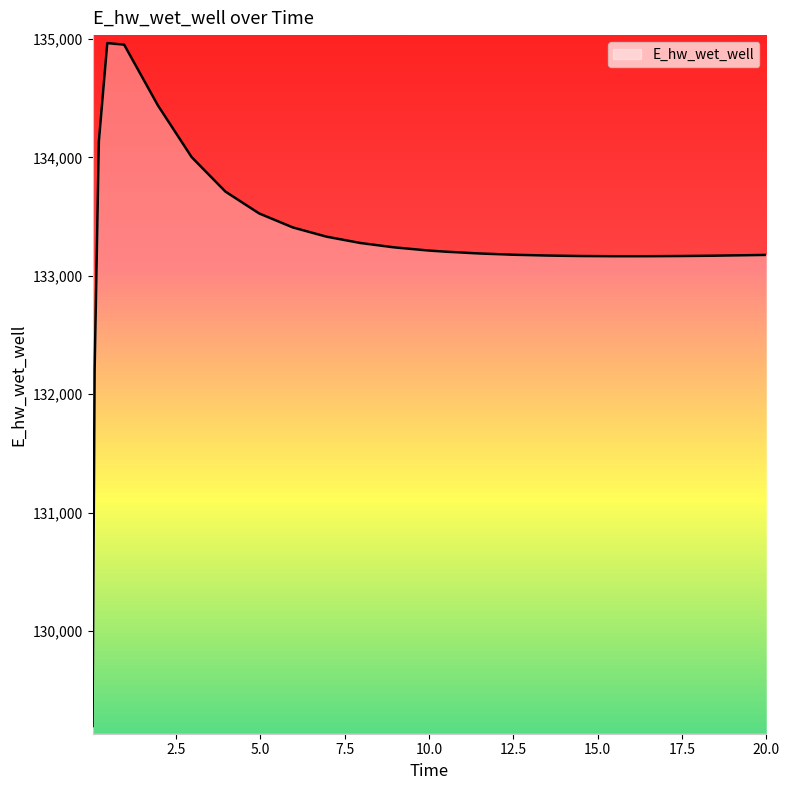

What is the minimum value shown in the chart?

129196.0